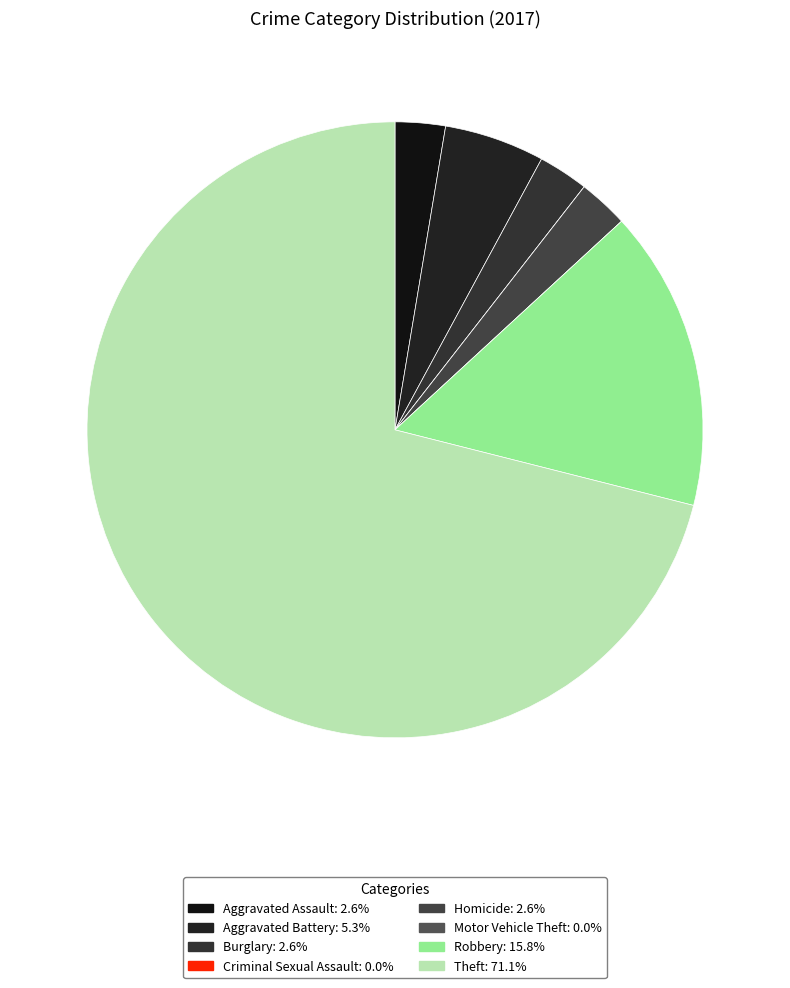

Count the number of slices in the pie.

8